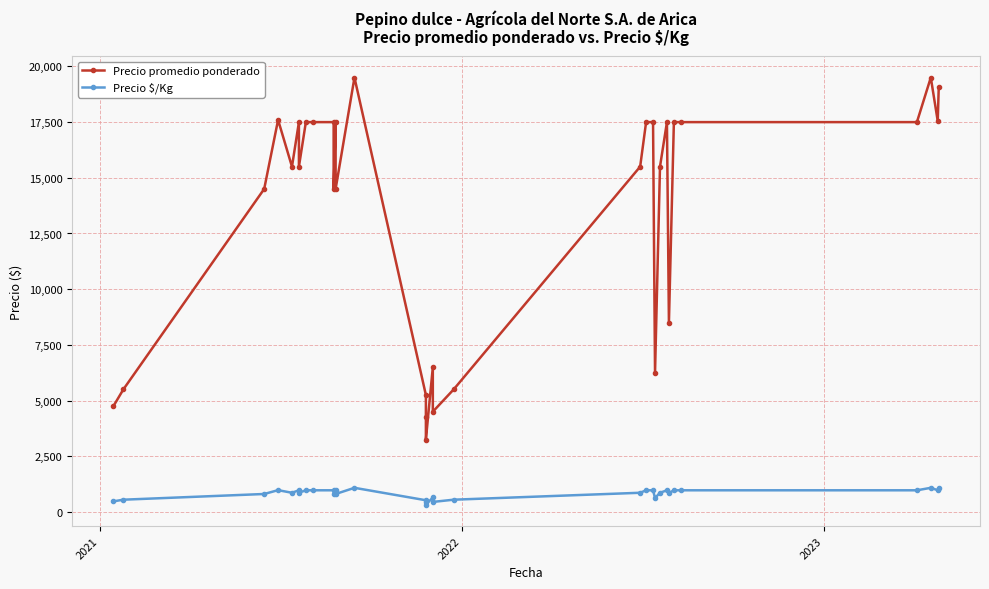

What is the smallest value displayed?

325